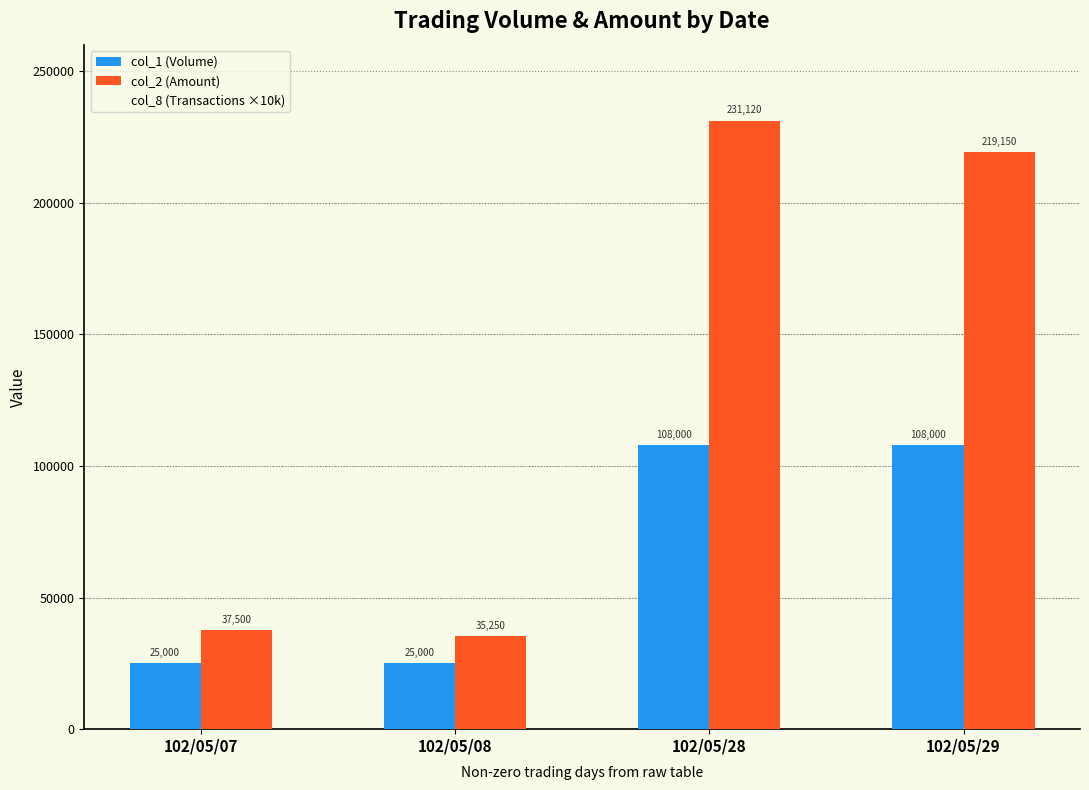

What is the value of the col_2 (Amount) bar at the 1st from the left?

37500